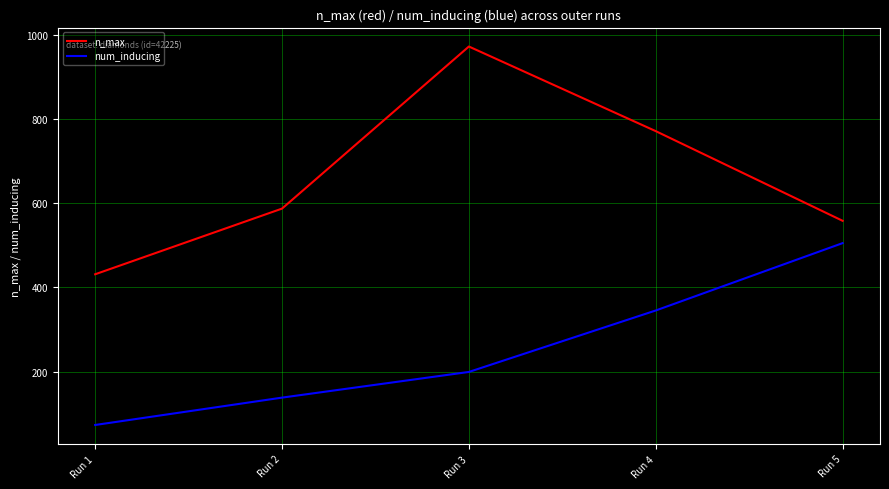

What are all the series names shown in the legend?

n_max, num_inducing